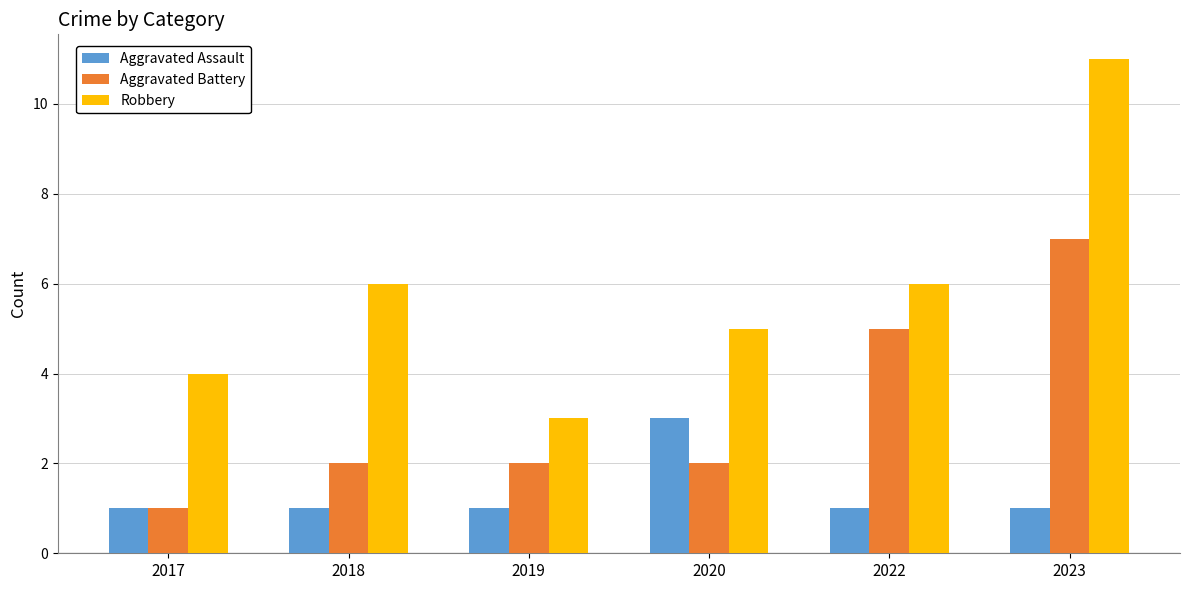

True or false: Robbery has a value of 15 at 2023.

False